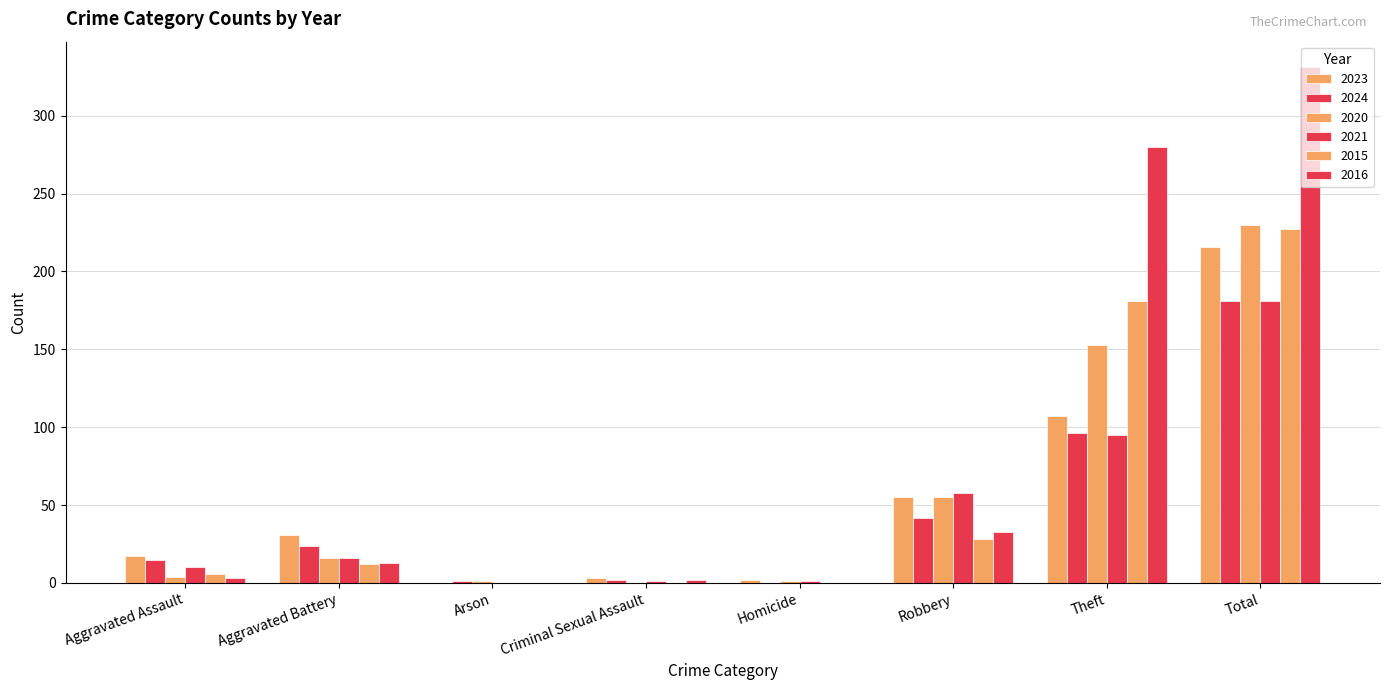

What is the total value across all series at Arson?

2